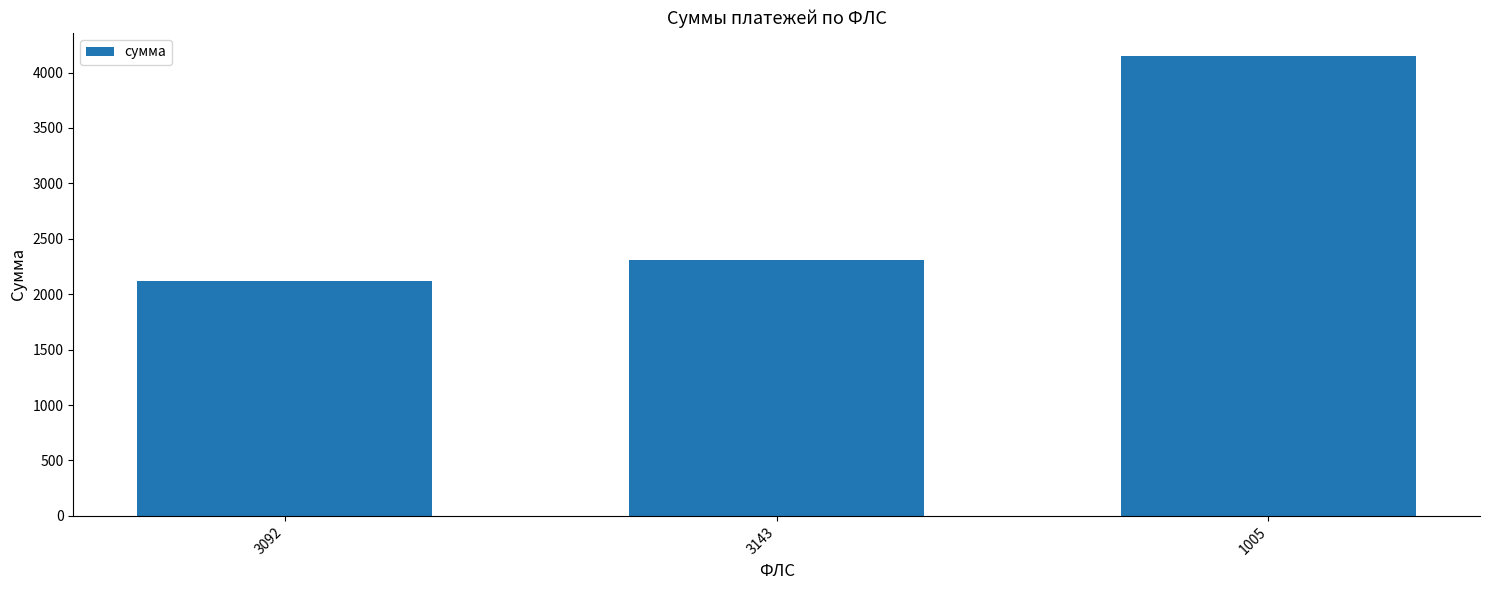

At which label is the value closest to 3135?

3143